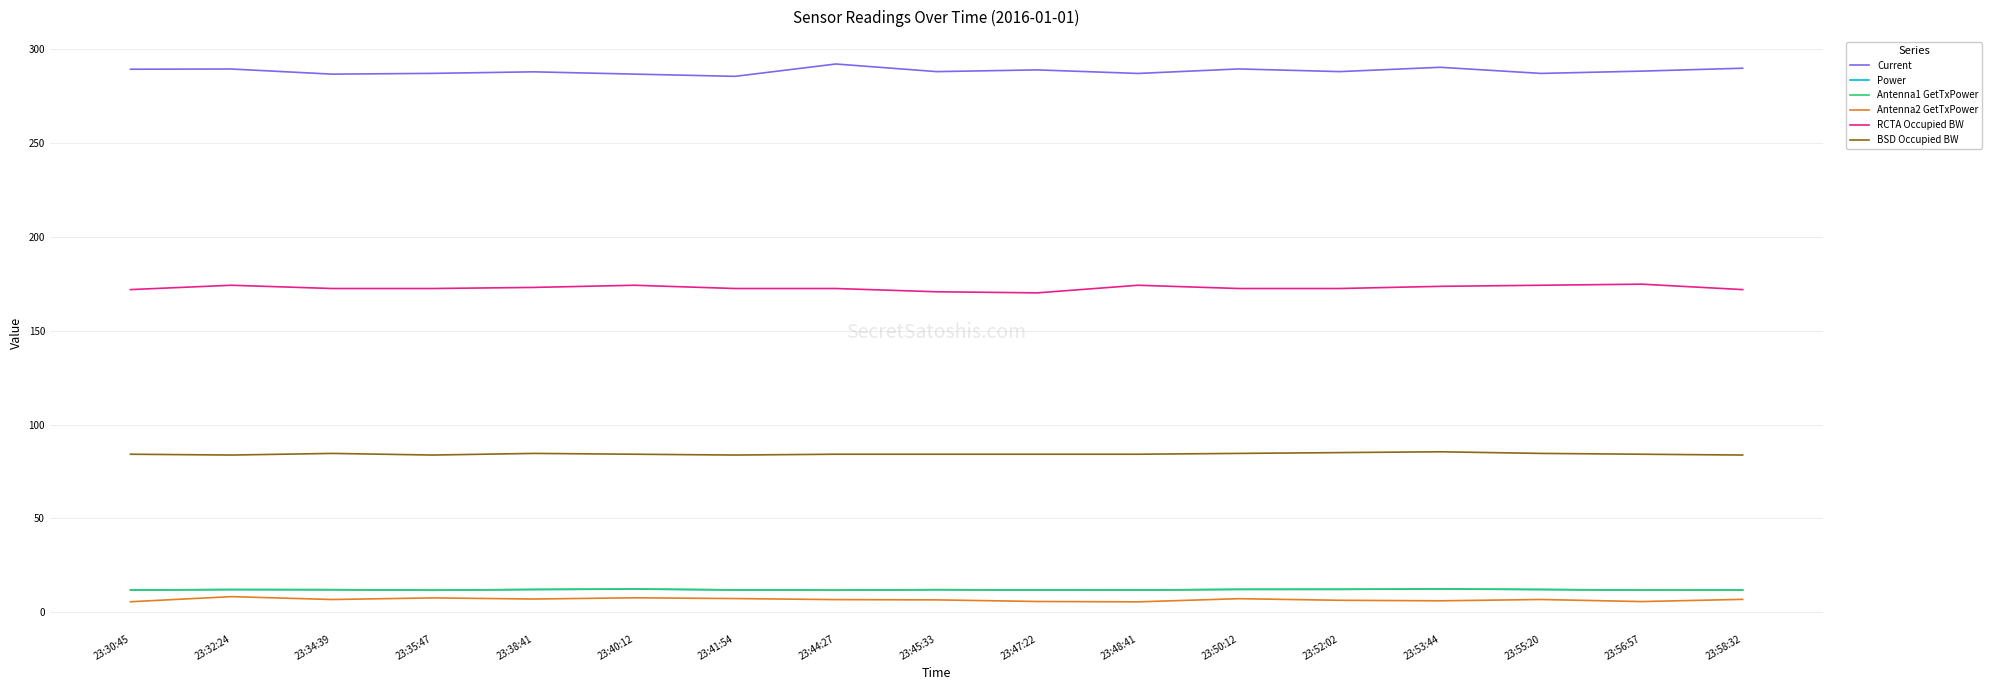

True or false: Antenna1 GetTxPower and Current cross at least once.

False